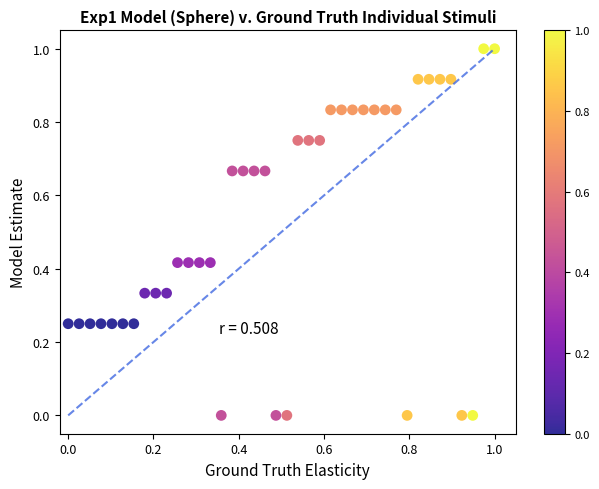

What is the range of X values (max minus min)?

1.0